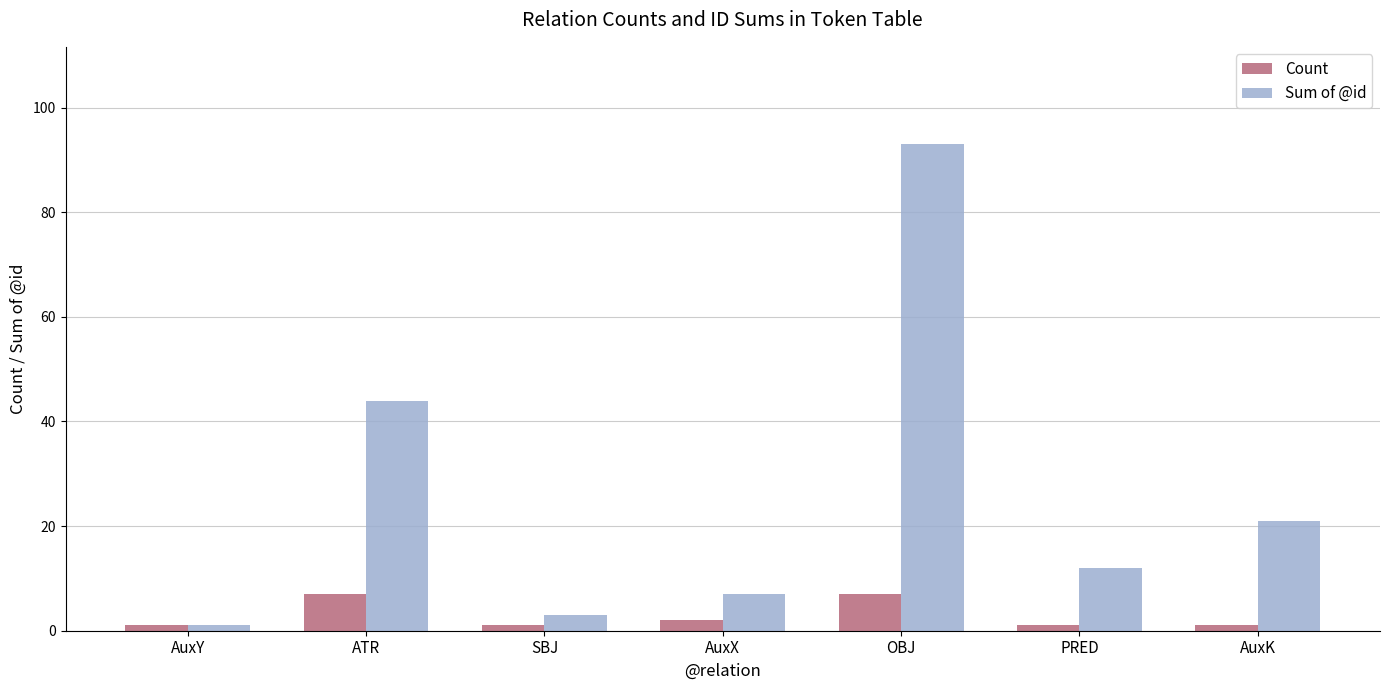

True or false: Sum of @id has a value of 10 at AuxK.

False